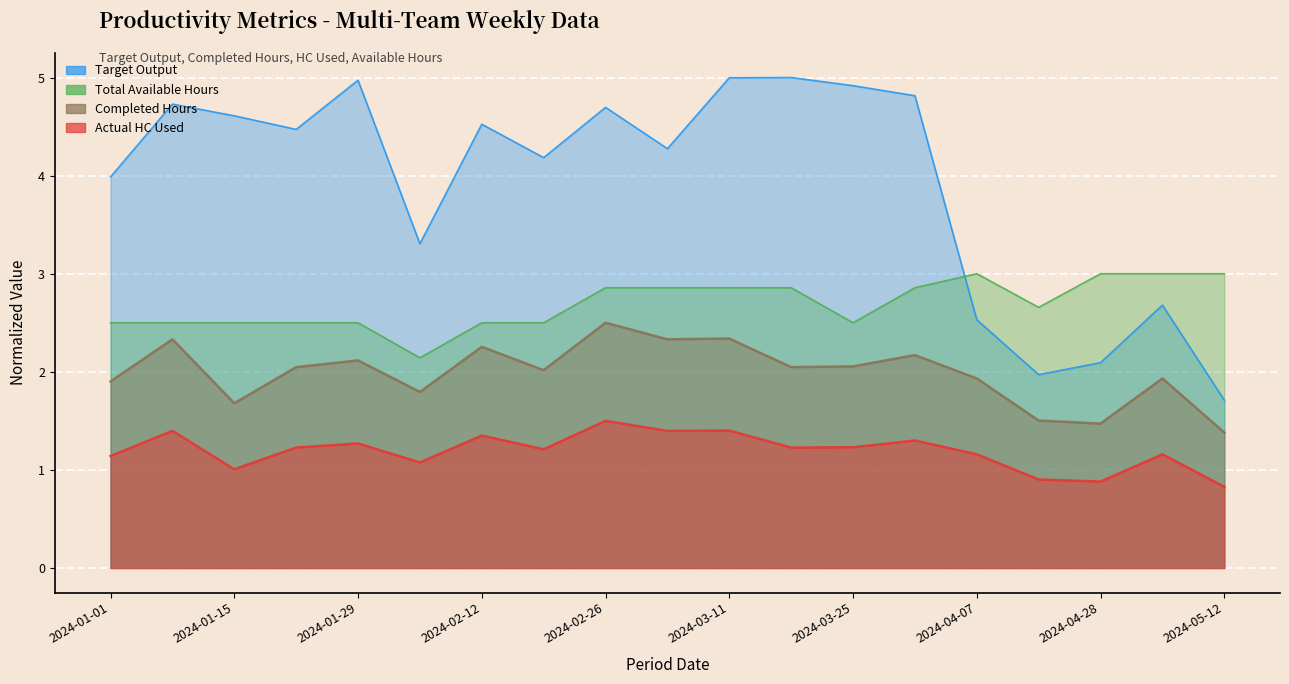

Where is the first local maximum for Actual HC Used?

2024-01-08